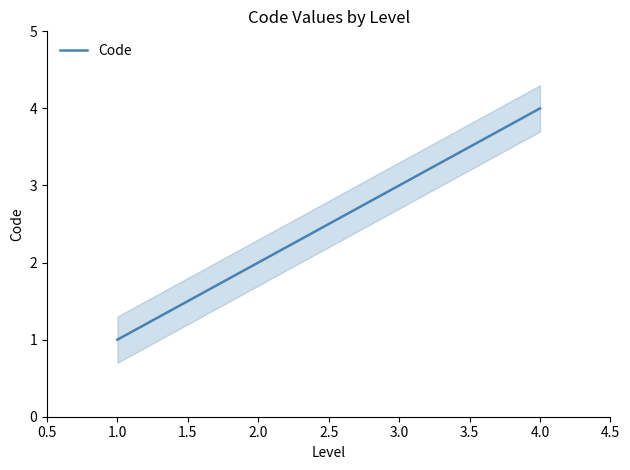

True or false: the data has more than 2 interior local peaks.

False